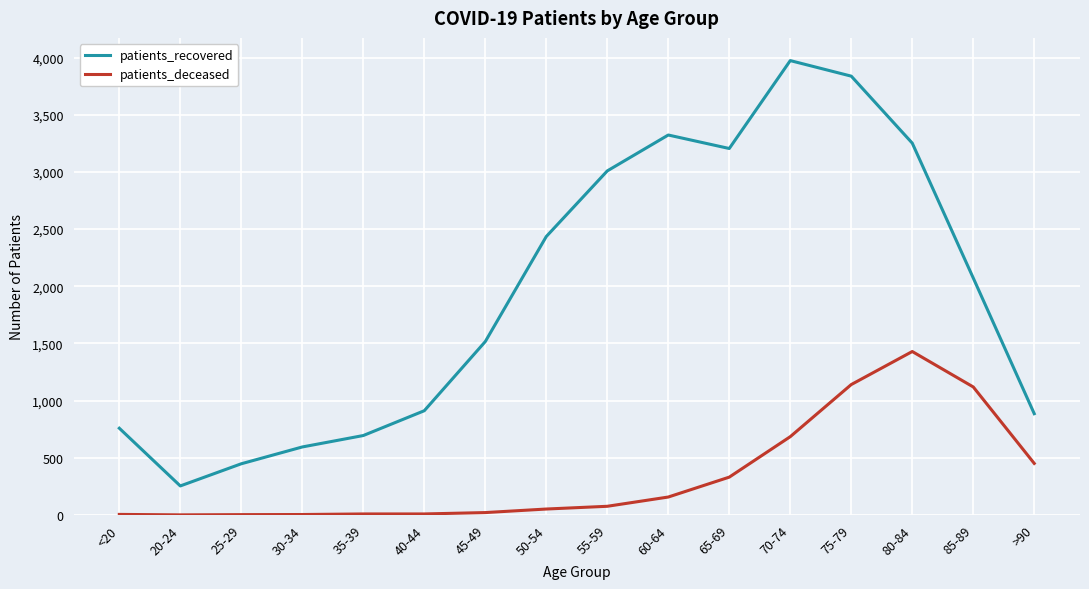

At which label does patients_recovered reach its minimum?

20-24